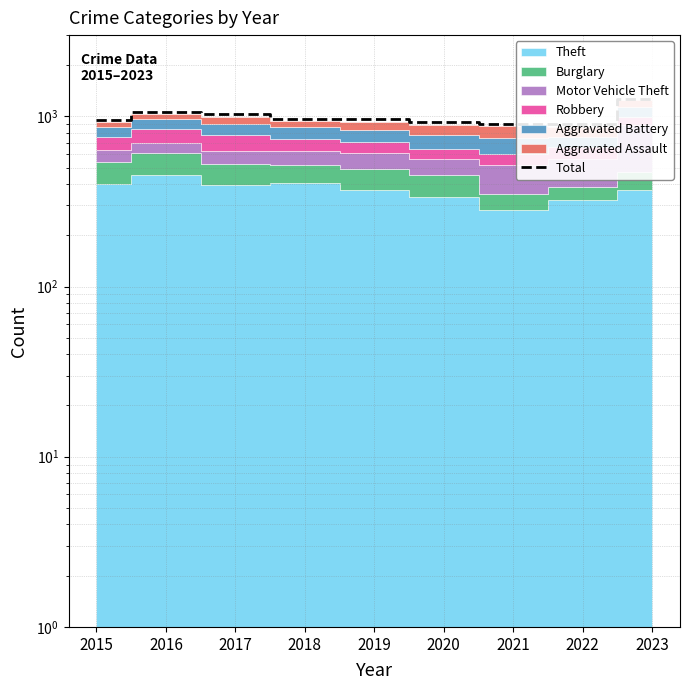

Reading left to right, transcribe all the data shown in this chart.

2015=950	2016=1065	2017=1038	2018=967	2019=958	2020=920	2021=907	2022=905	2023=1268